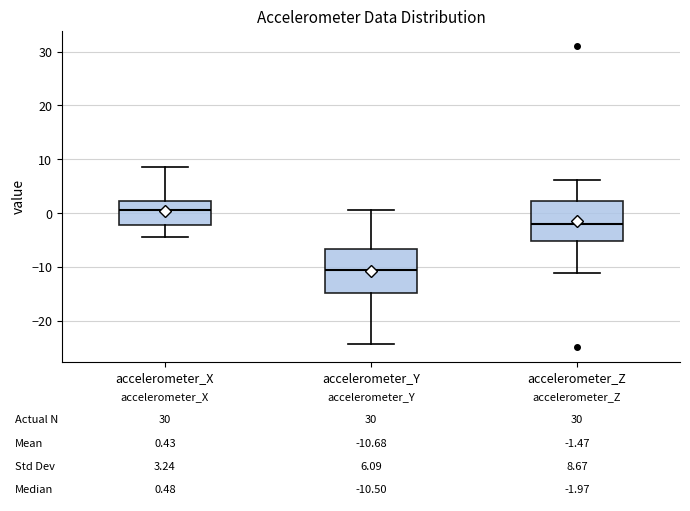

Which box has the lowest median line?

accelerometer_Y